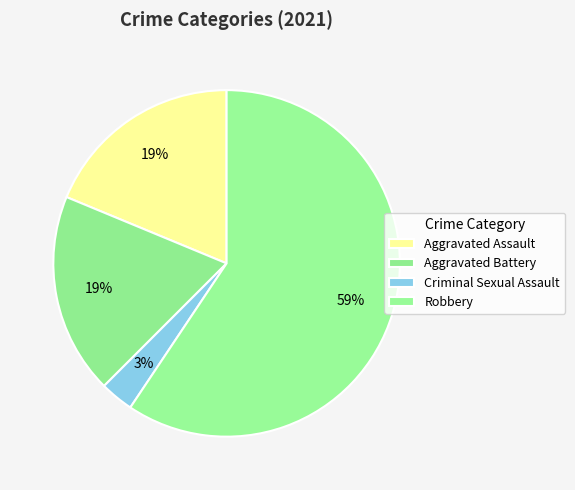

Is there any slice that represents more than half of the pie?

Yes